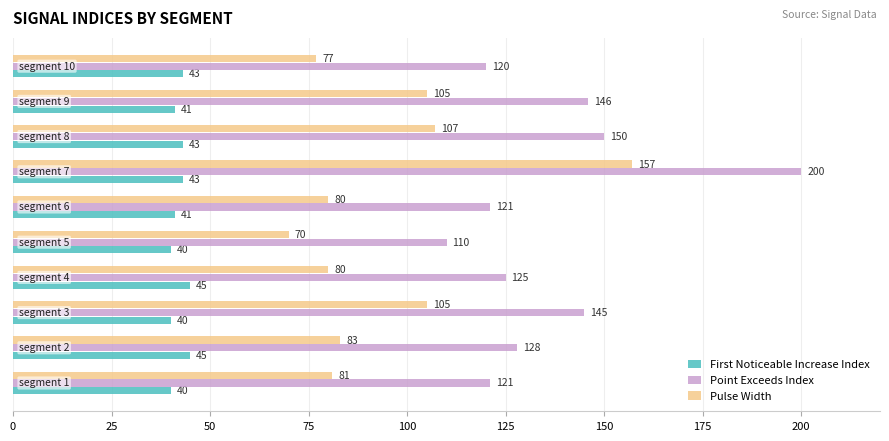

How many values in the First Noticeable Increase Index series are below 43?

5